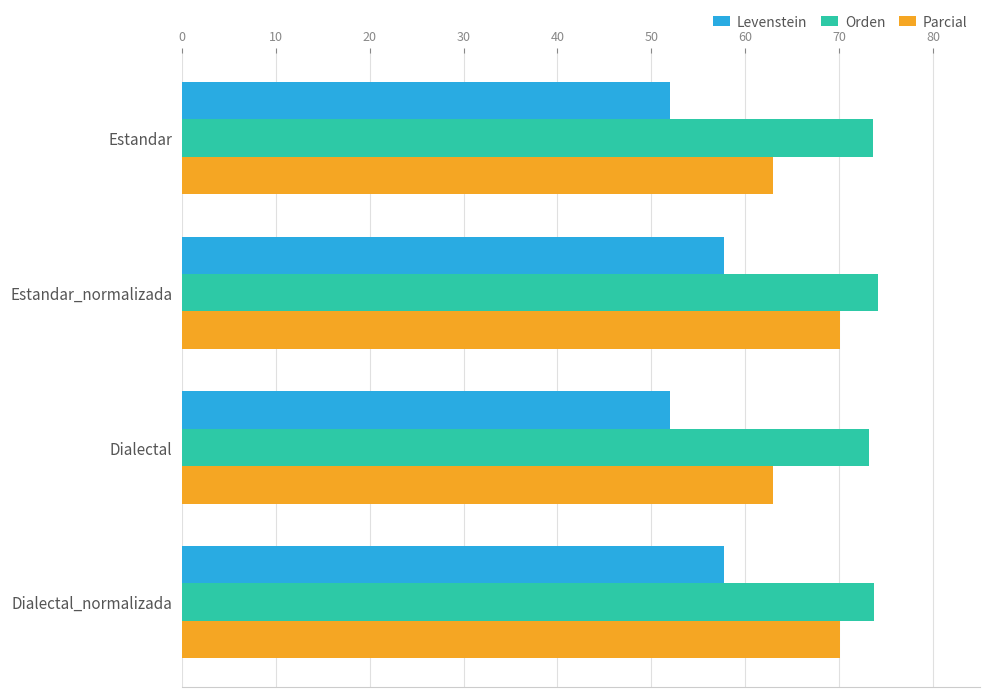

Is it true that Orden equals 120.6 at Estandar?

False